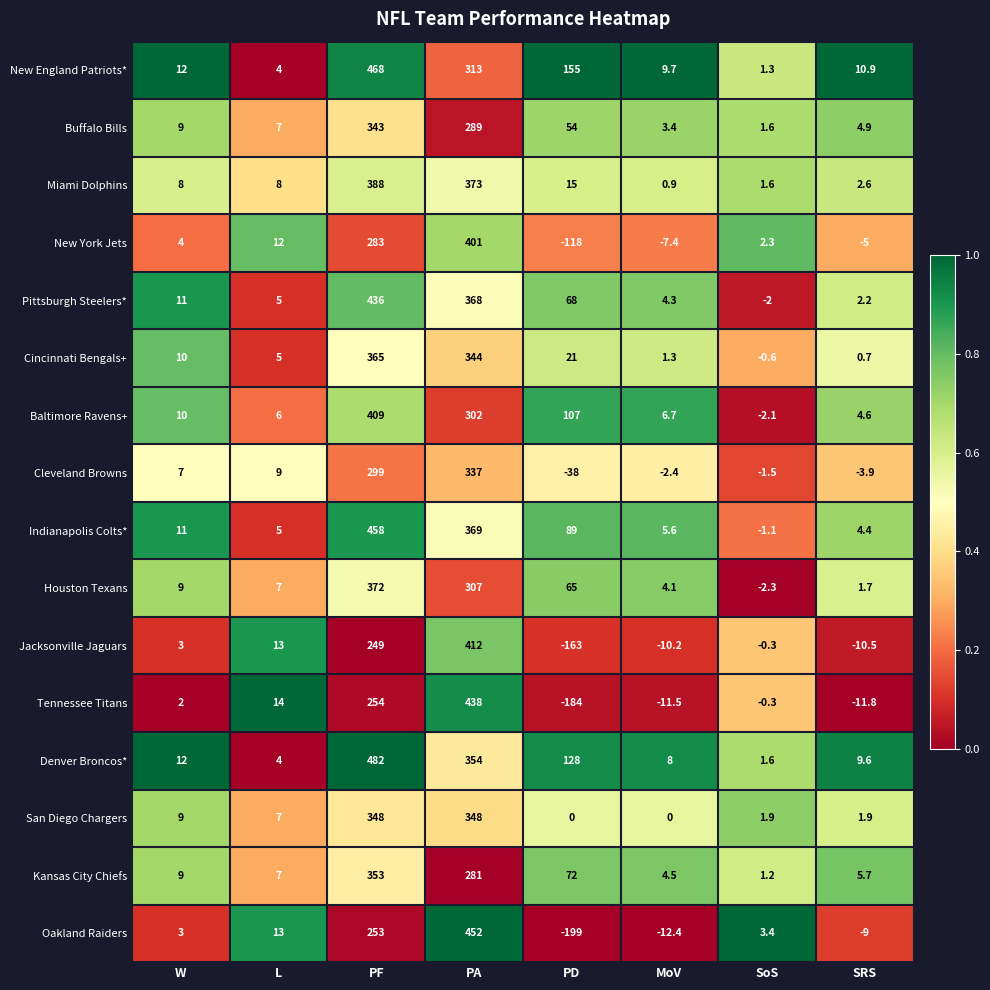

What is the difference between the maximum and second lowest values in the Cleveland Browns series?

340.9